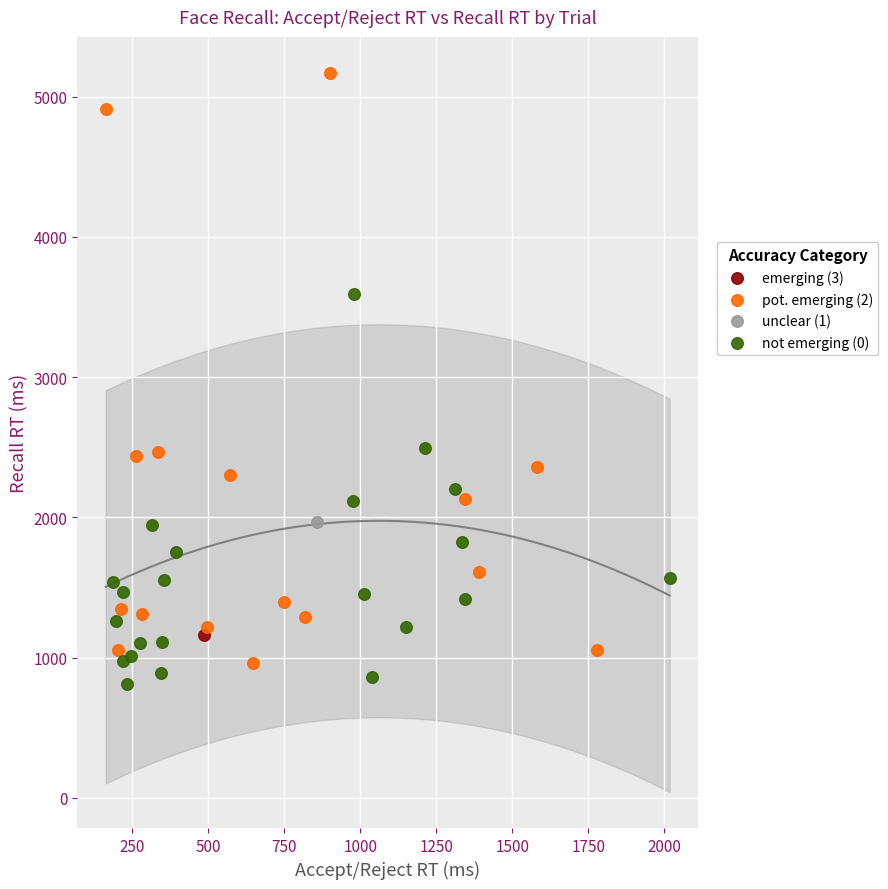

Which series reaches the maximum Y coordinate?

pot. emerging (2)